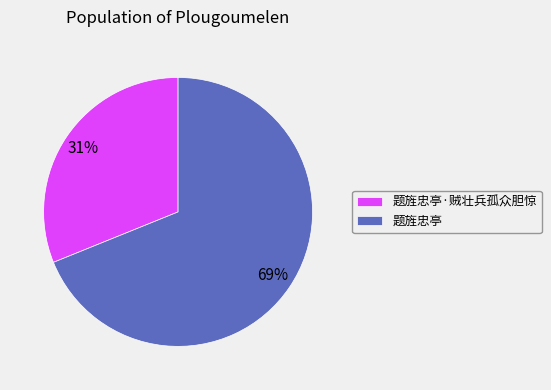

To the nearest percent, what portion does 题旌忠亭 represent?

69%